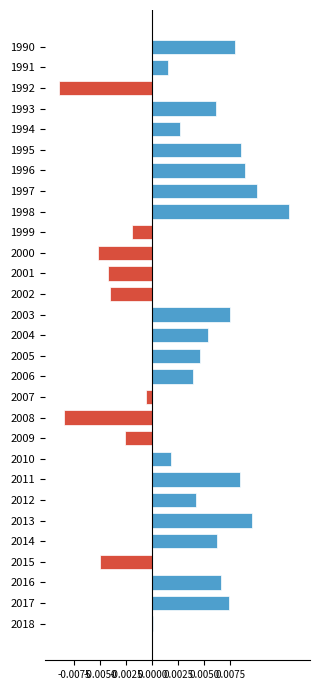

The value at 2002 is -0.0. True or false?

True